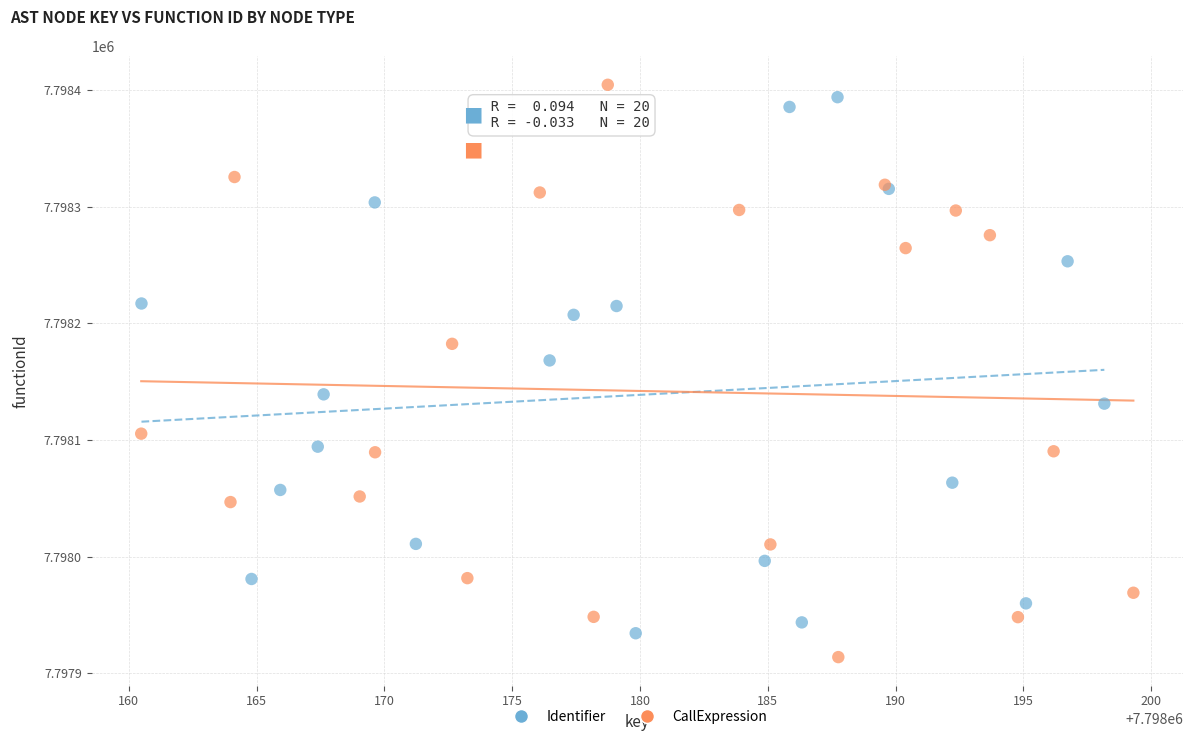

What are all the series names shown in the legend?

Identifier, CallExpression